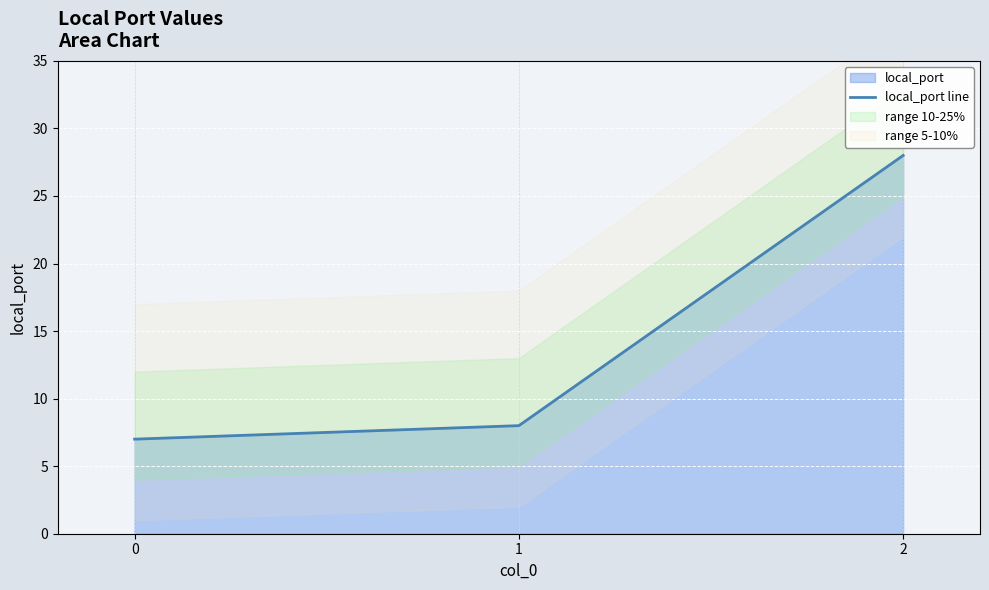

What is the sum of the values at 2 and 1?

36